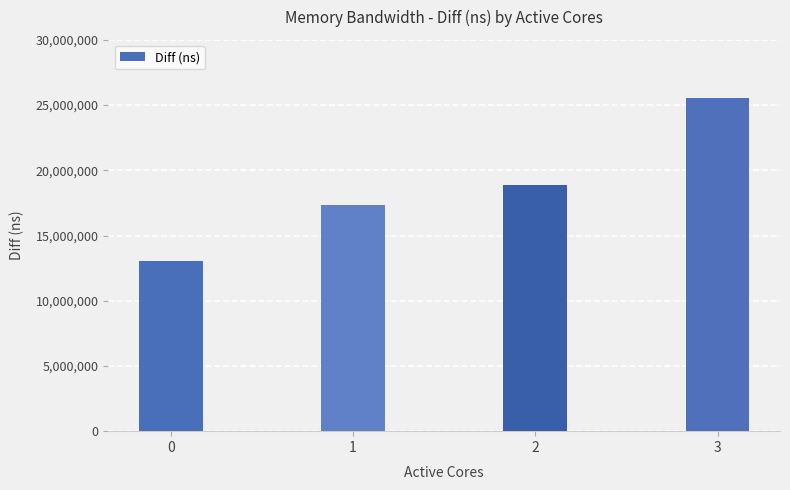

What is the change in value from 0 to 1?

+4298930